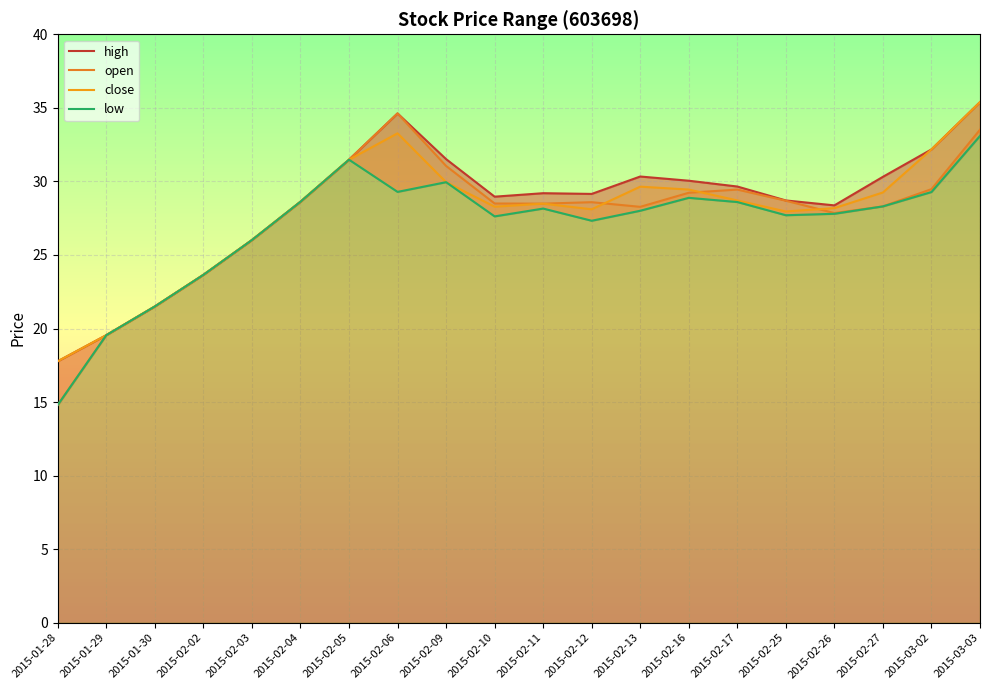

What is the difference between the maximum and minimum values in the low series?

18.3